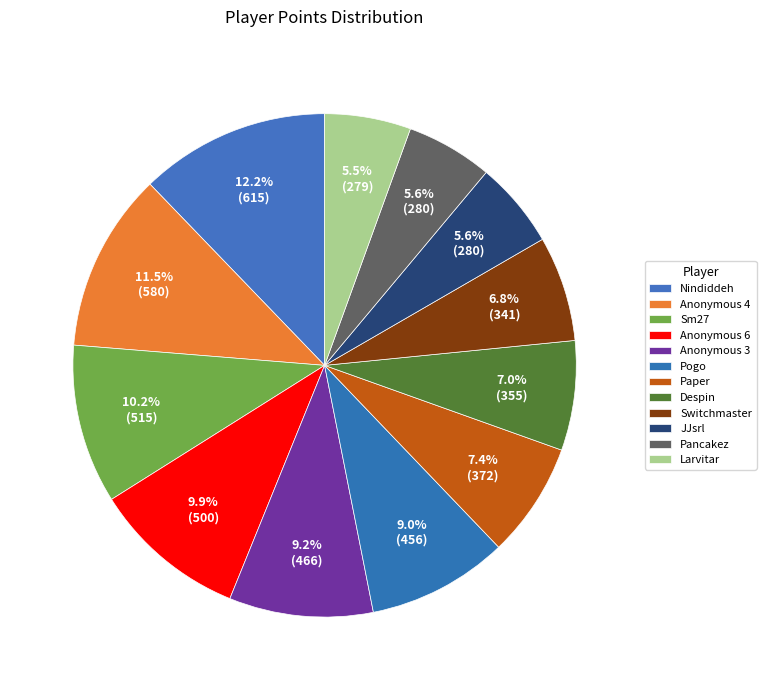

To the nearest percent, what is the difference between the Nindiddeh and Pogo slice percentages?

3%